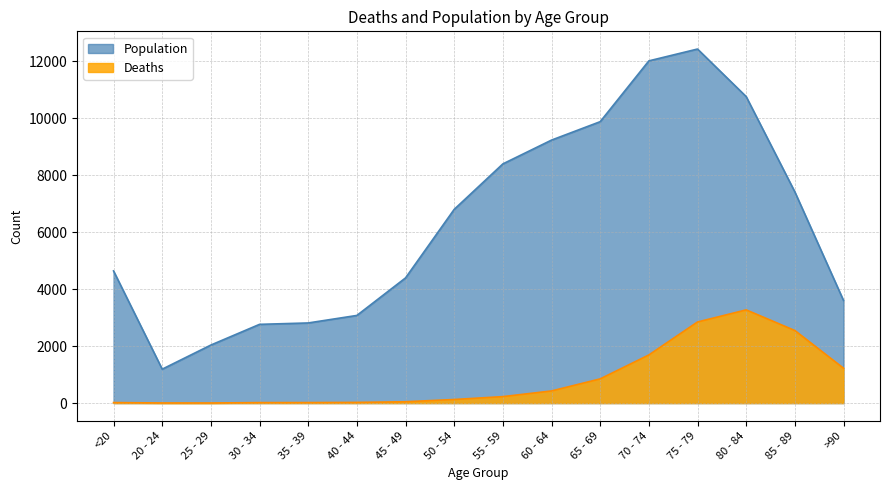

Which series has the widest spread of values?

Population